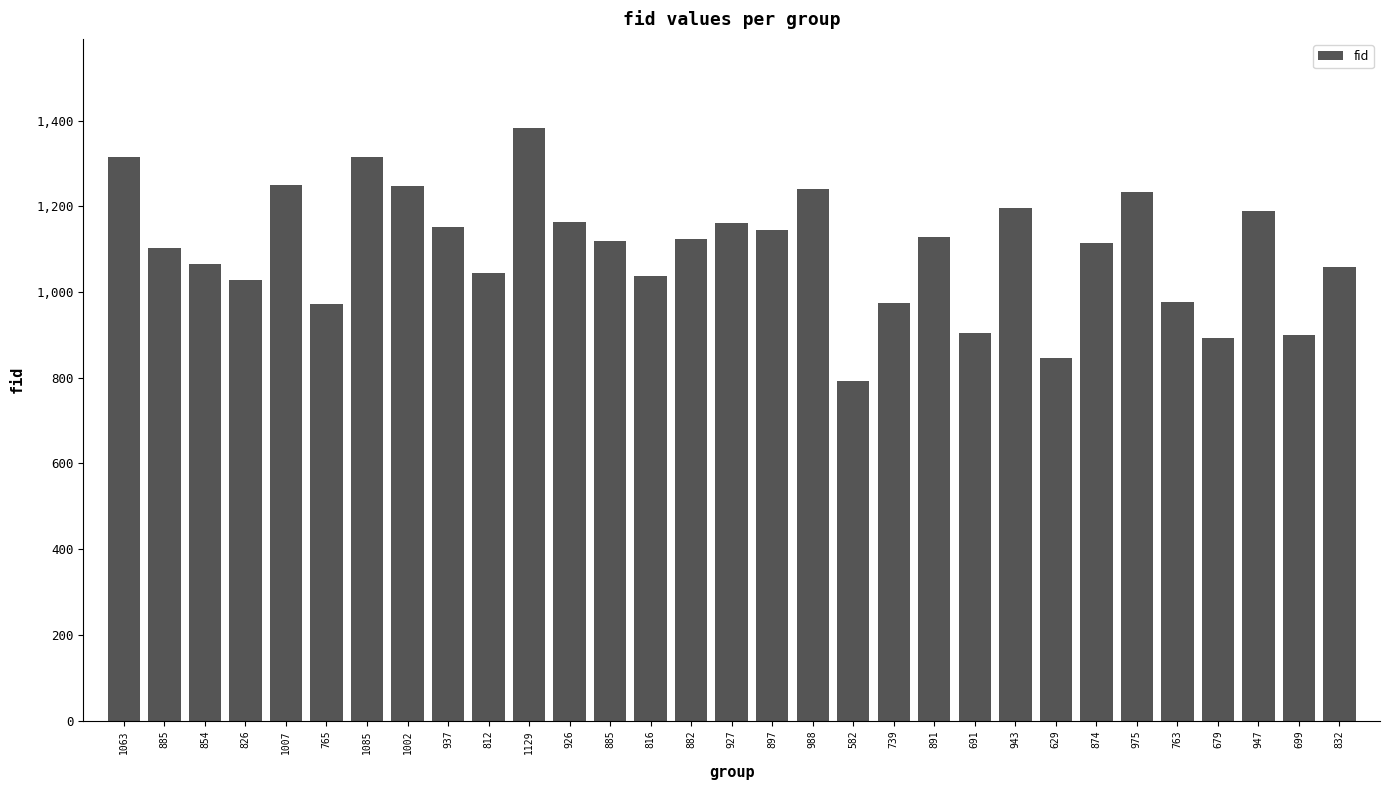

Rank the categories by value from lowest to highest.

582, 629, 679, 699, 691, 765, 739, 763, 826, 816, 812, 832, 854, 885, 874, 885, 882, 891, 897, 937, 927, 926, 947, 943, 975, 988, 1002, 1007, 1063, 1085, 1129